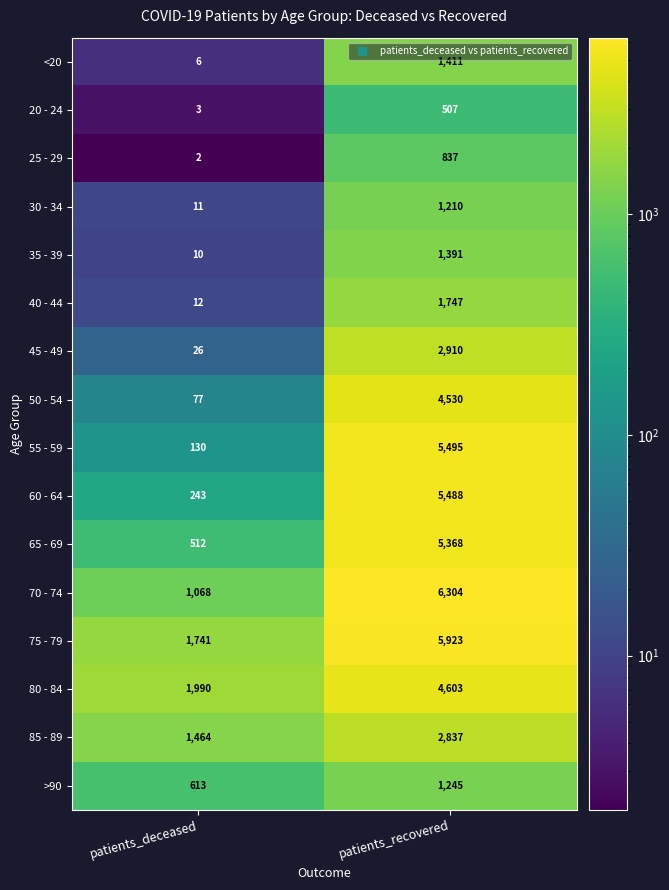

What is the average value of the 65 - 69 series?

2940